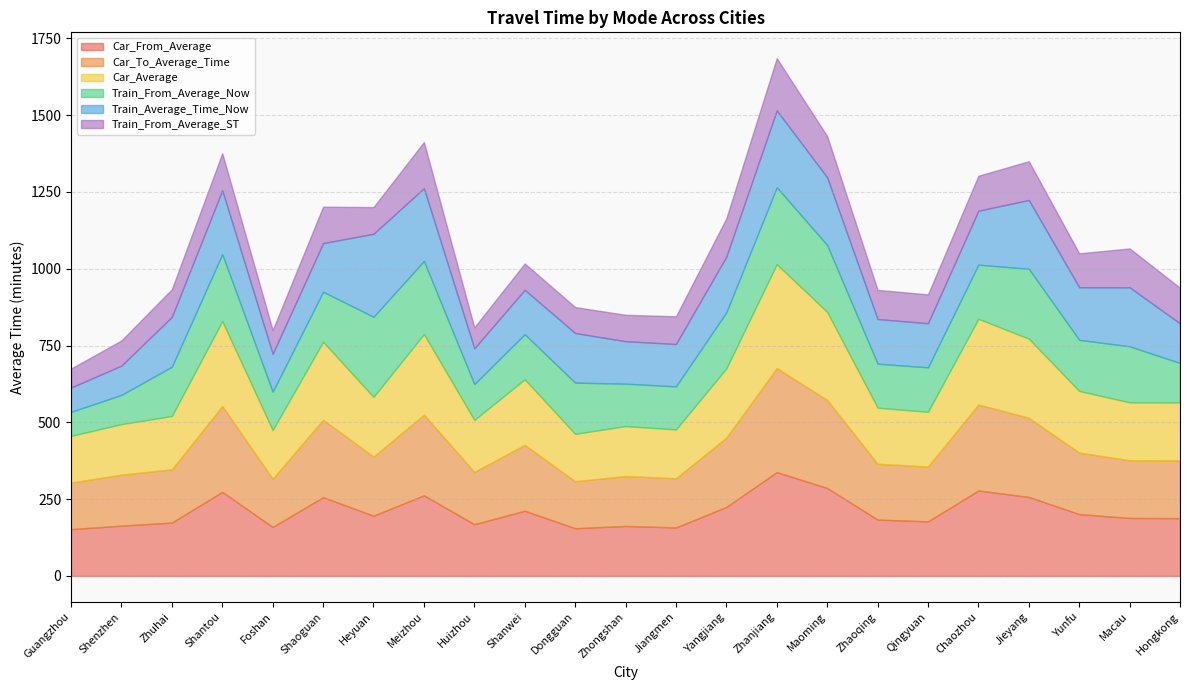

What is the label of the 9th point from the right?

Zhanjiang